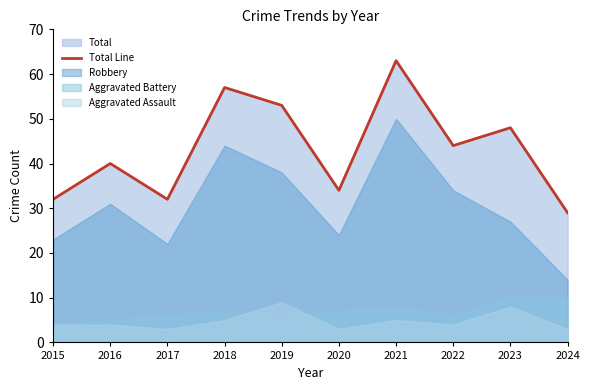

At which label does the data first exceed 44?

2018